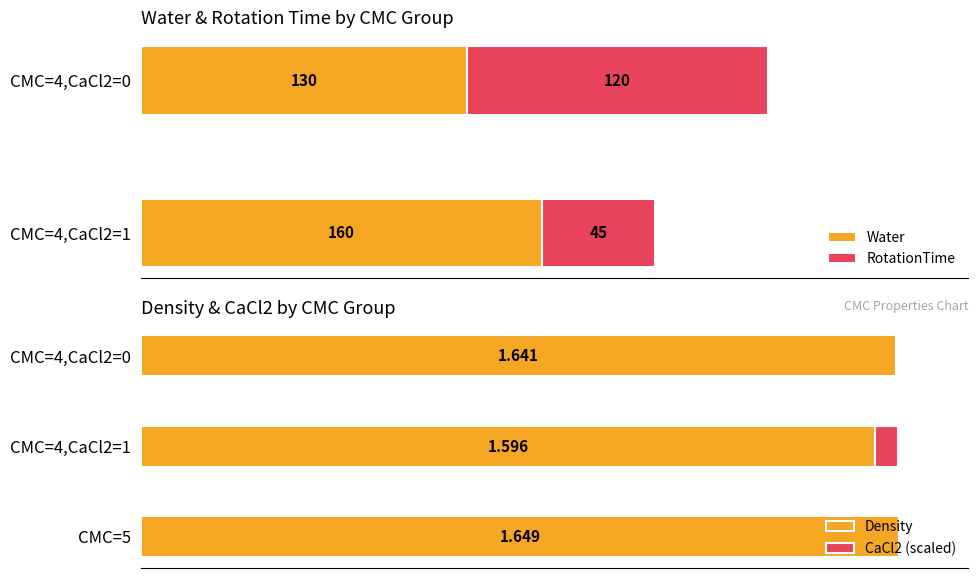

The value of CaCl2 at CMC=0 is 0.7. True or false?

False